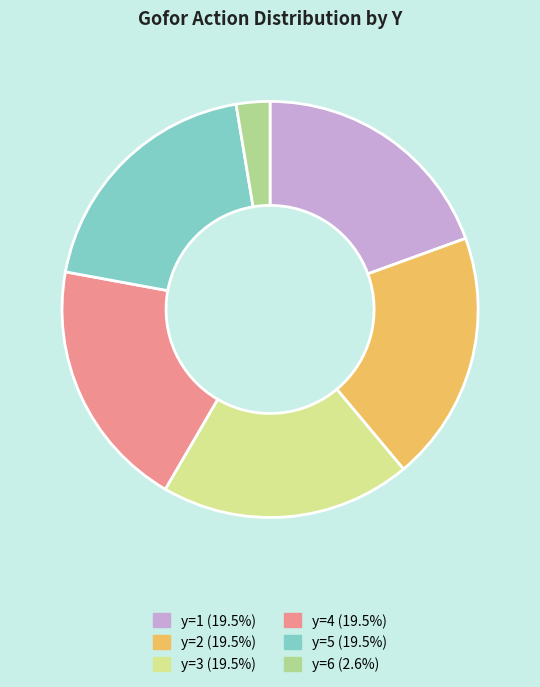

Does any single category account for the majority?

No